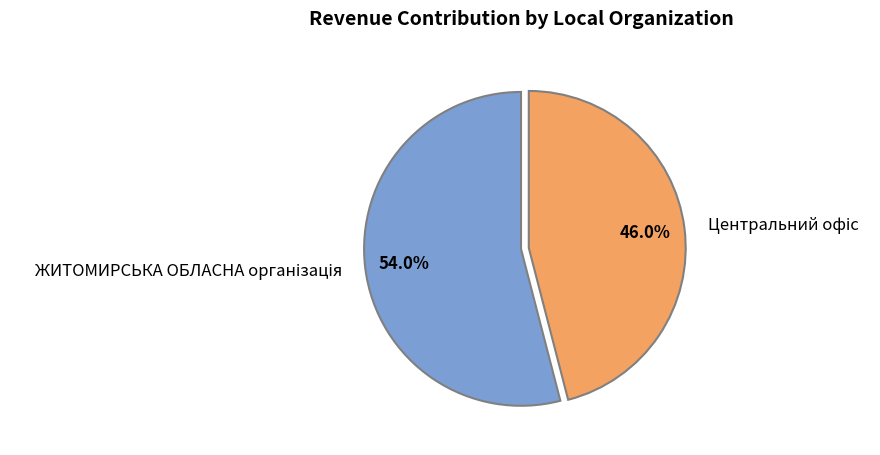

Does any single category account for the majority?

Yes